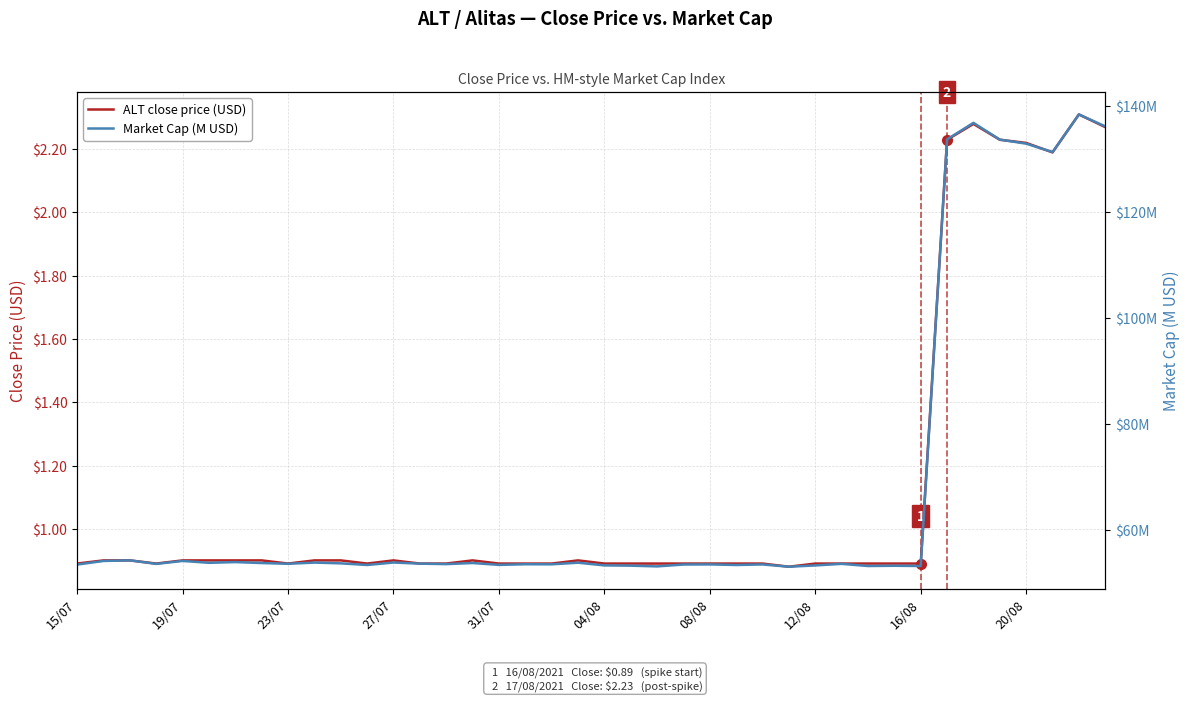

Is this an area chart (filled region under the line)?

No